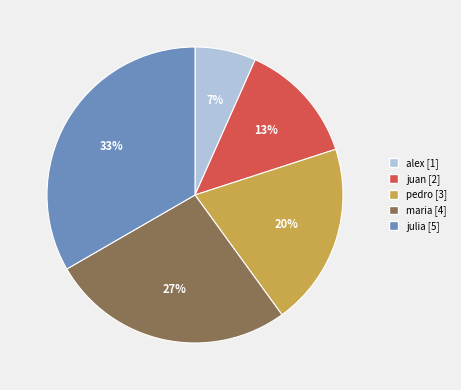

Rank the categories by value from highest to lowest.

julia, maria, pedro, juan, alex